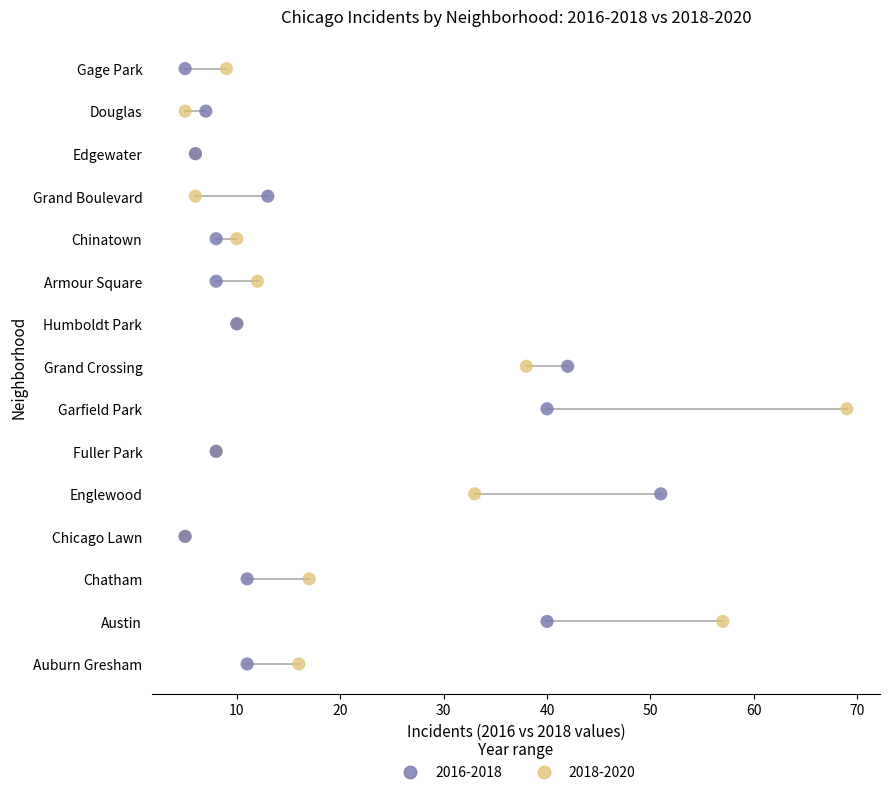

What are all the series names shown in the legend?

2016-2018, 2018-2020